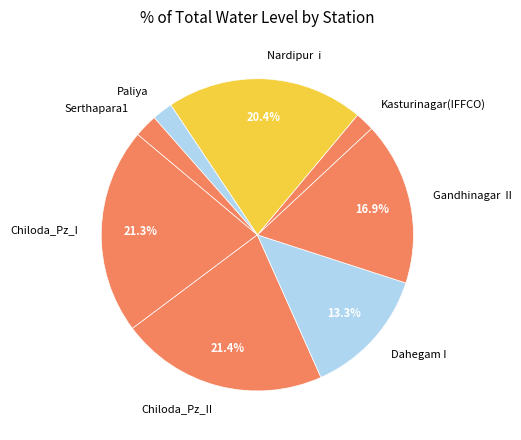

How many slices are in this pie chart?

8